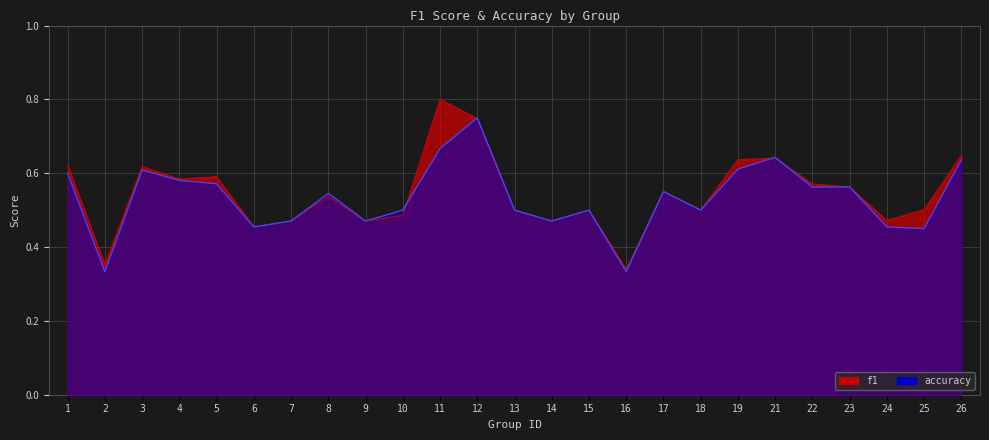

Reading left to right, what are all the values shown in this chart?

f1: 0.6	0.4	0.6	0.6	0.6	0.5	0.5	0.5	0.5	0.5	0.8	0.7	0.5	0.5	0.5	0.3	0.6	0.5	0.6	0.6	0.6	0.6	0.5	0.5	0.6
accuracy: 0.6	0.3	0.6	0.6	0.6	0.5	0.5	0.5	0.5	0.5	0.7	0.8	0.5	0.5	0.5	0.3	0.6	0.5	0.6	0.6	0.6	0.6	0.5	0.5	0.6